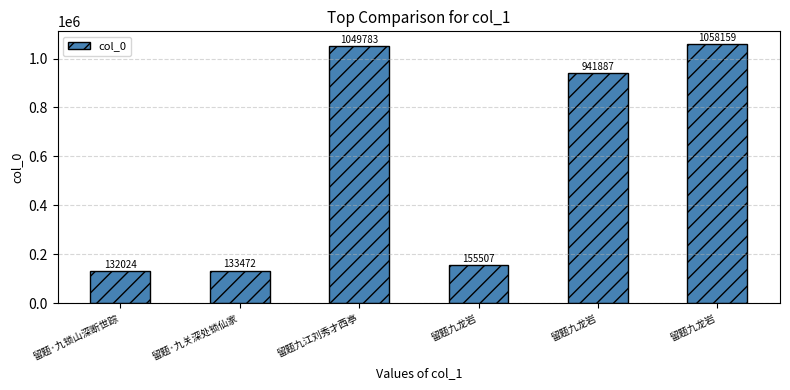

Where does the data first go above 941887?

留题九江刘秀才西亭